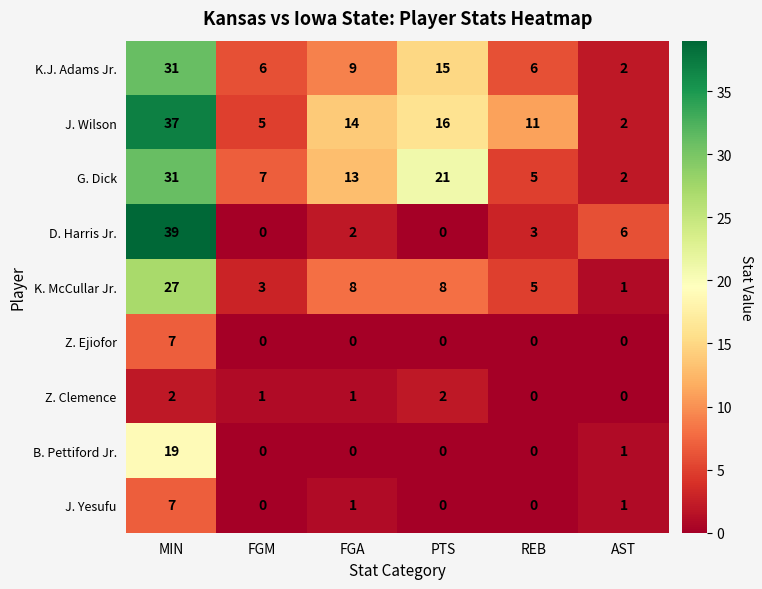

Between REB and AST, which series saw the biggest shift?

J. Wilson